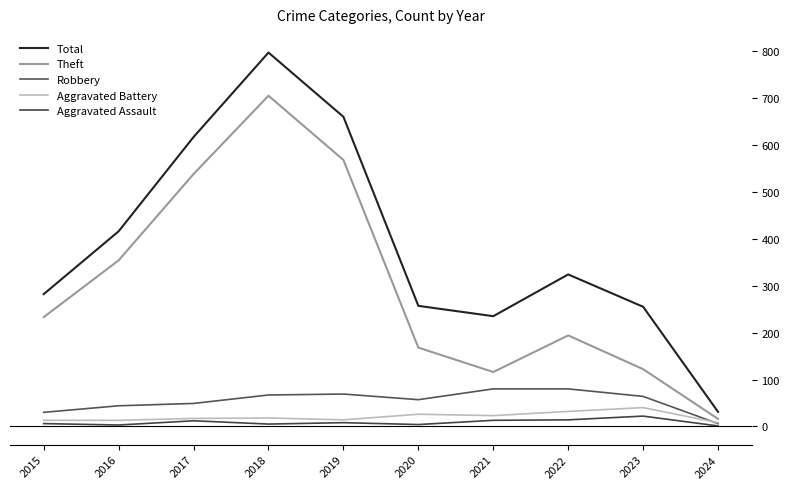

List the labels in order of Theft value, largest first.

2018, 2019, 2017, 2016, 2015, 2022, 2020, 2023, 2021, 2024